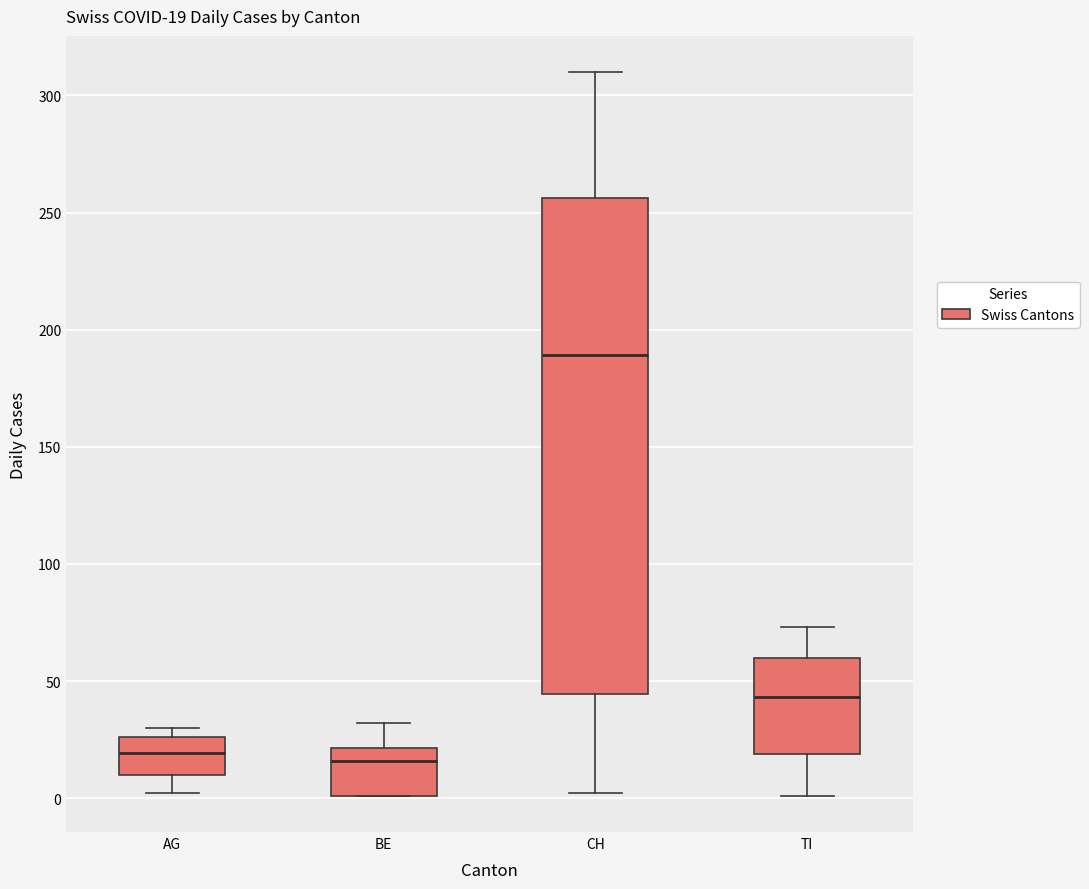

Comparing the boxes themselves (not the whiskers), which one is the tallest?

CH